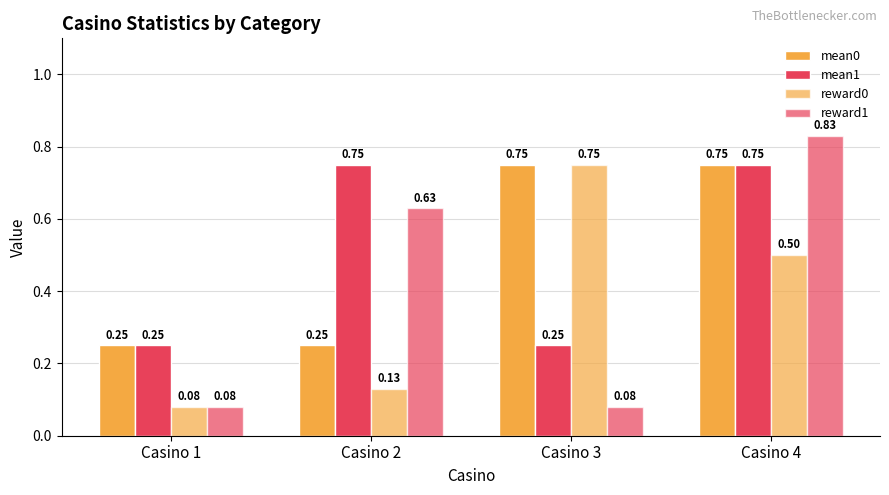

How many series are shown in this chart?

4